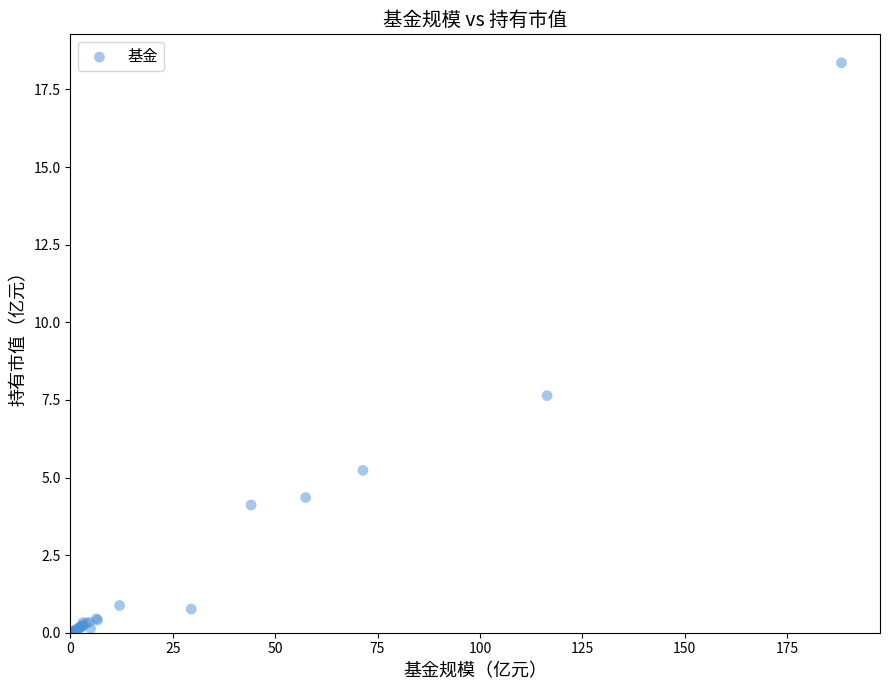

What Y value in the scatter plot is closest to 9?

7.6